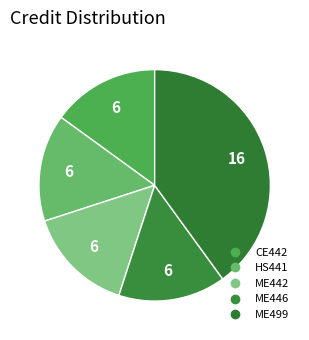

How many slices are in this pie chart?

5